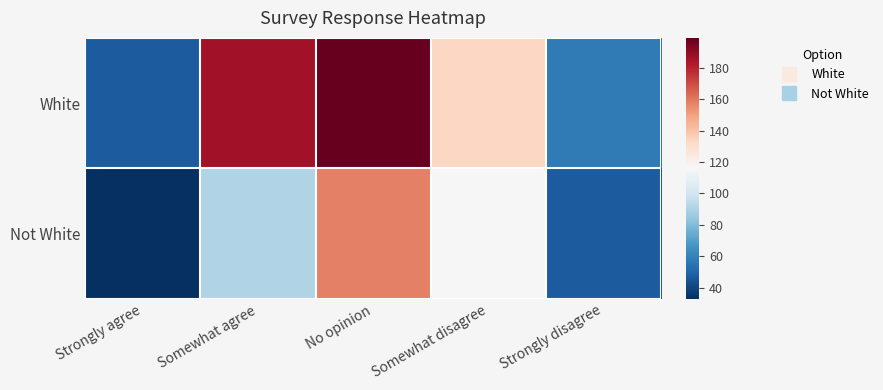

What is the minimum value shown in the chart?

33